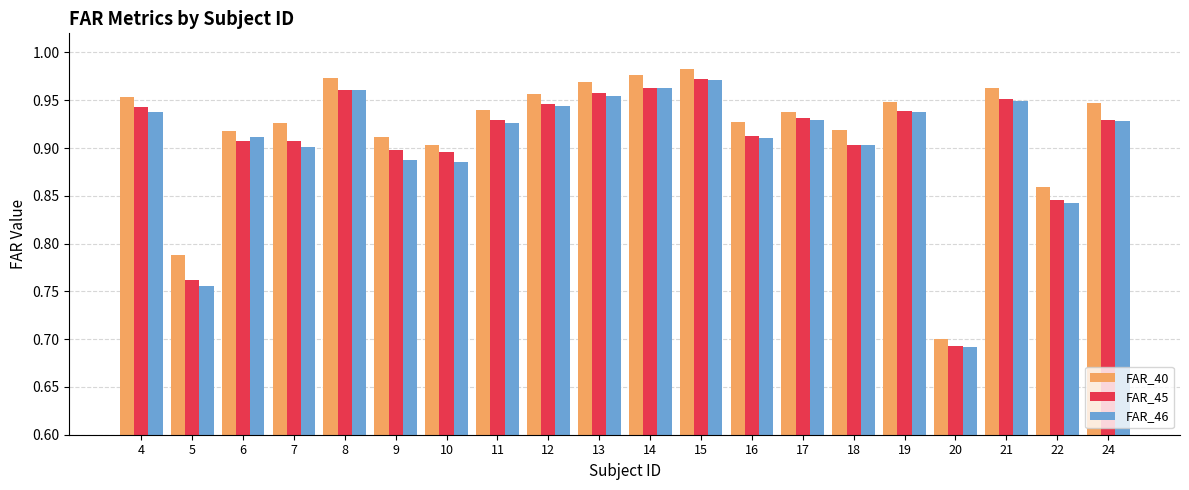

Is it true that FAR_40 equals 0.9 at 18?

True